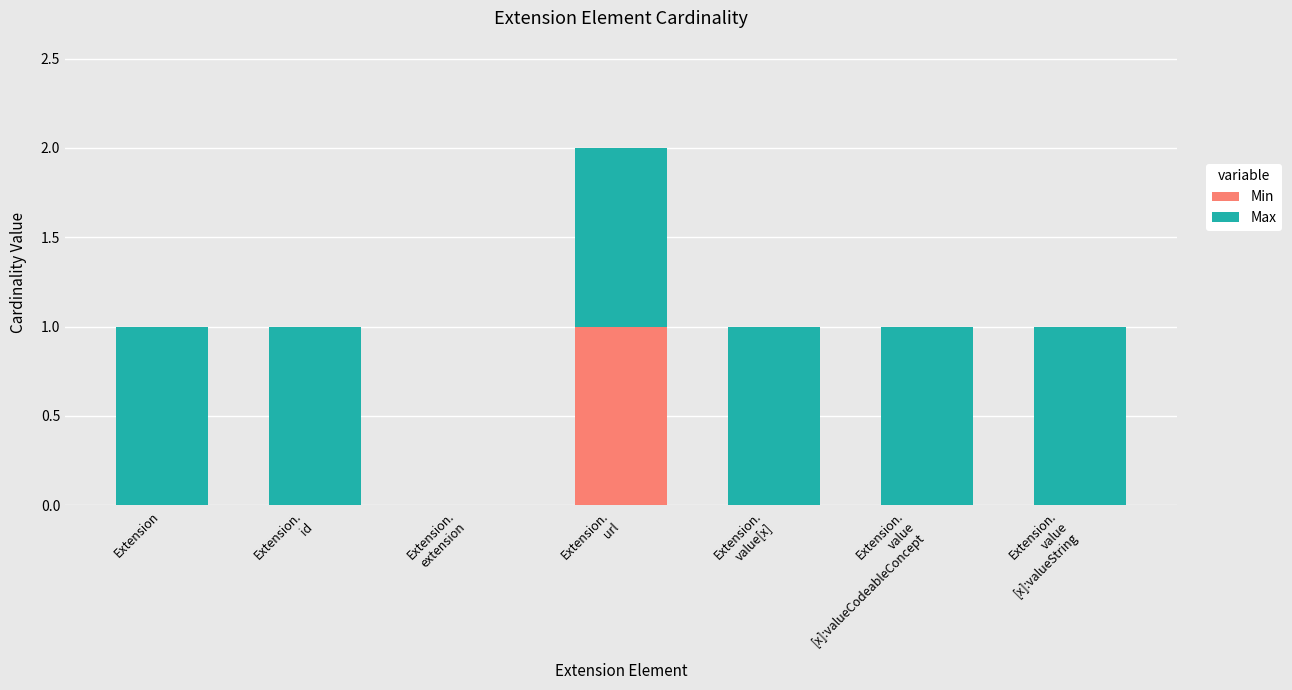

True or false: Min has a value of 0 at Extension.

True